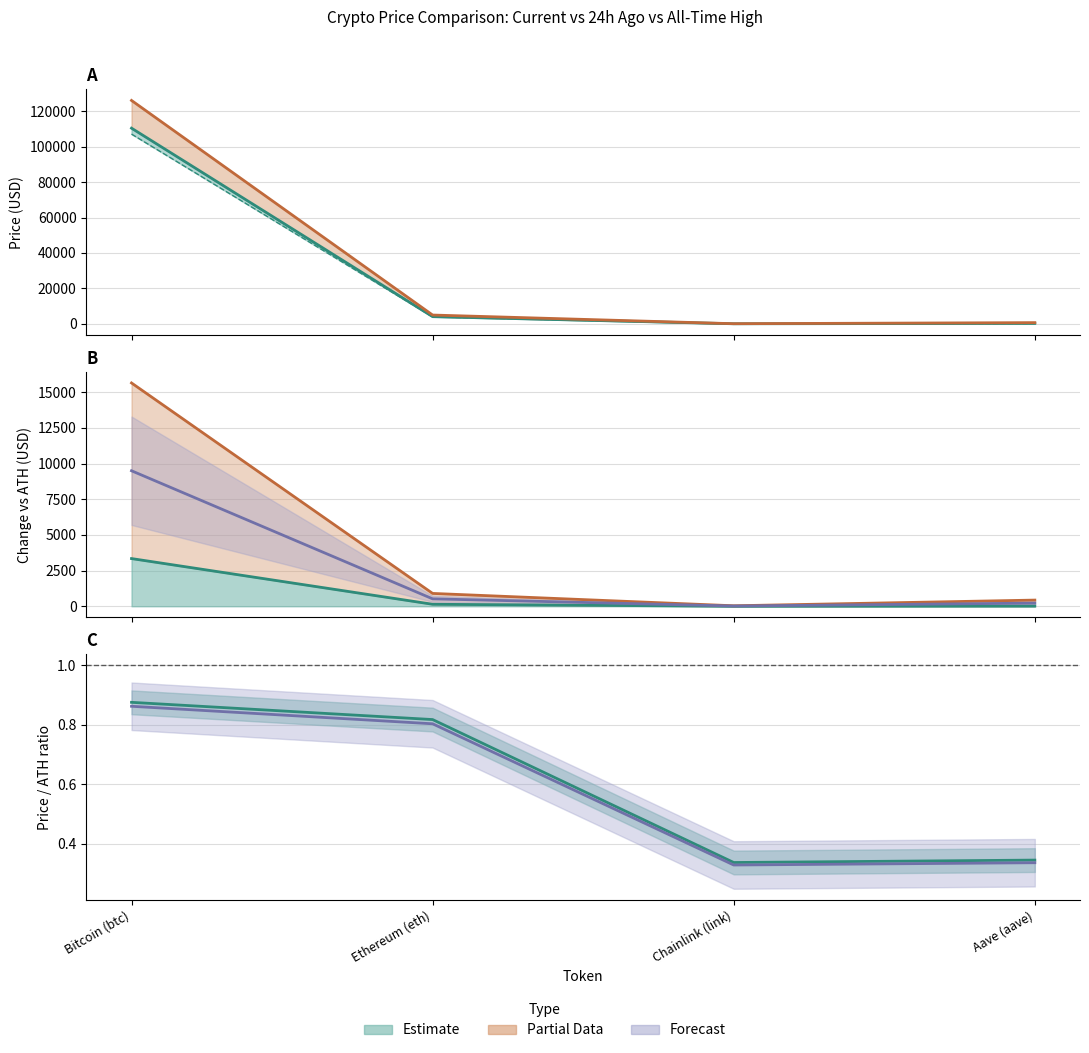

What is the label of the 2nd point from the right?

Chainlink (link)